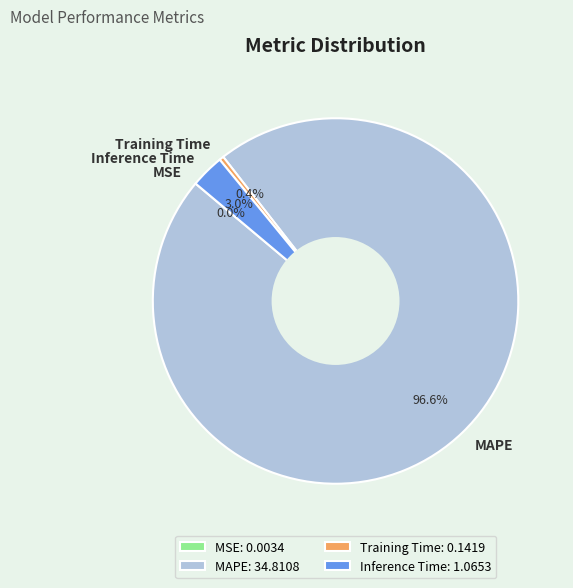

True or false: MAPE accounts for 97% of the total.

True